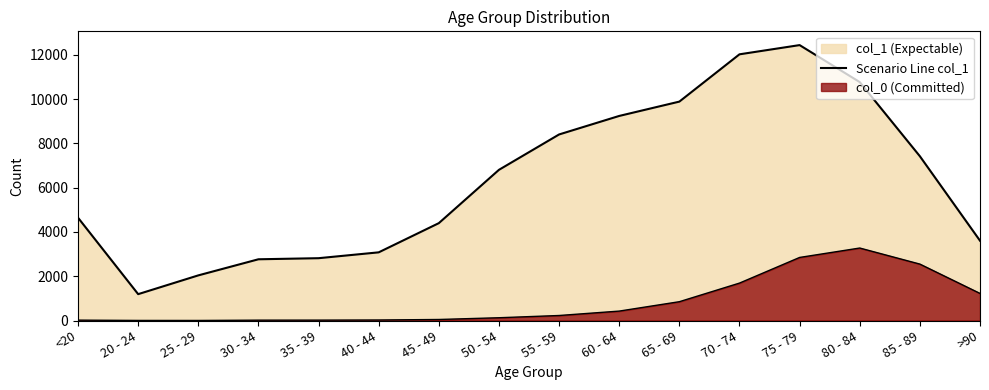

What is the maximum value shown in the chart?

12434